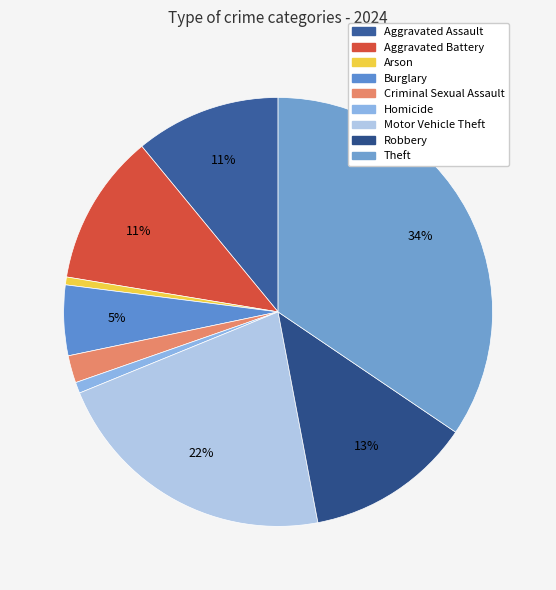

The Motor Vehicle Theft slice represents 22% of the pie. True or false?

True